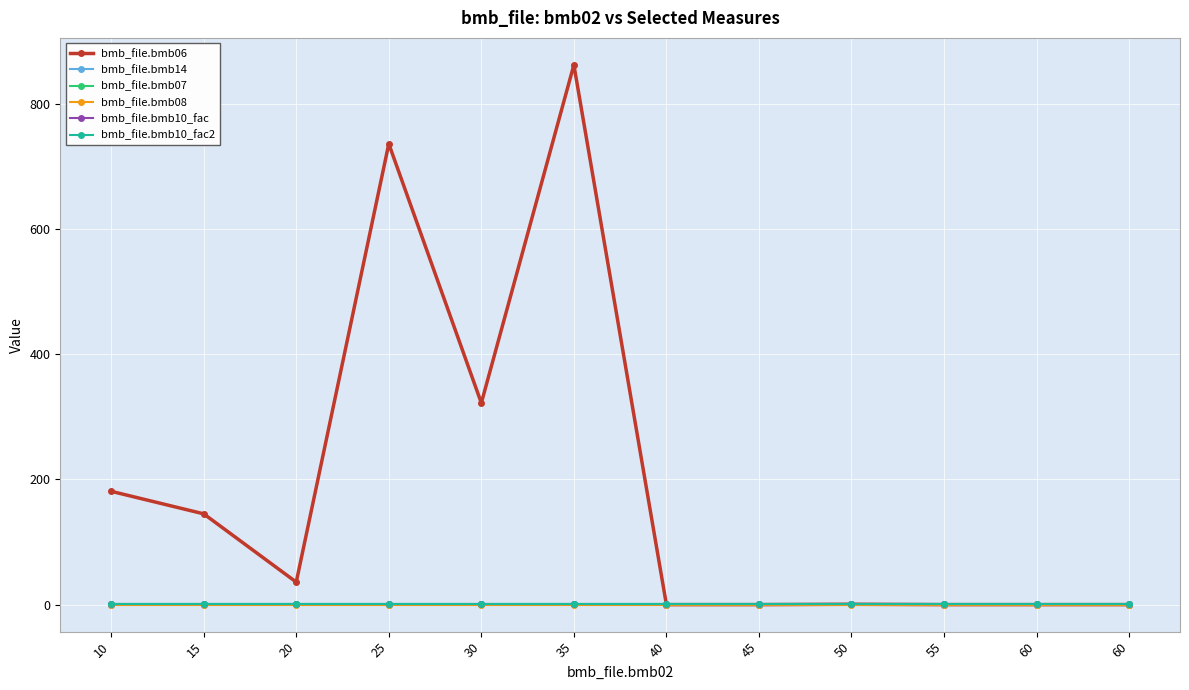

Which label corresponds to the smallest value in the chart?

40